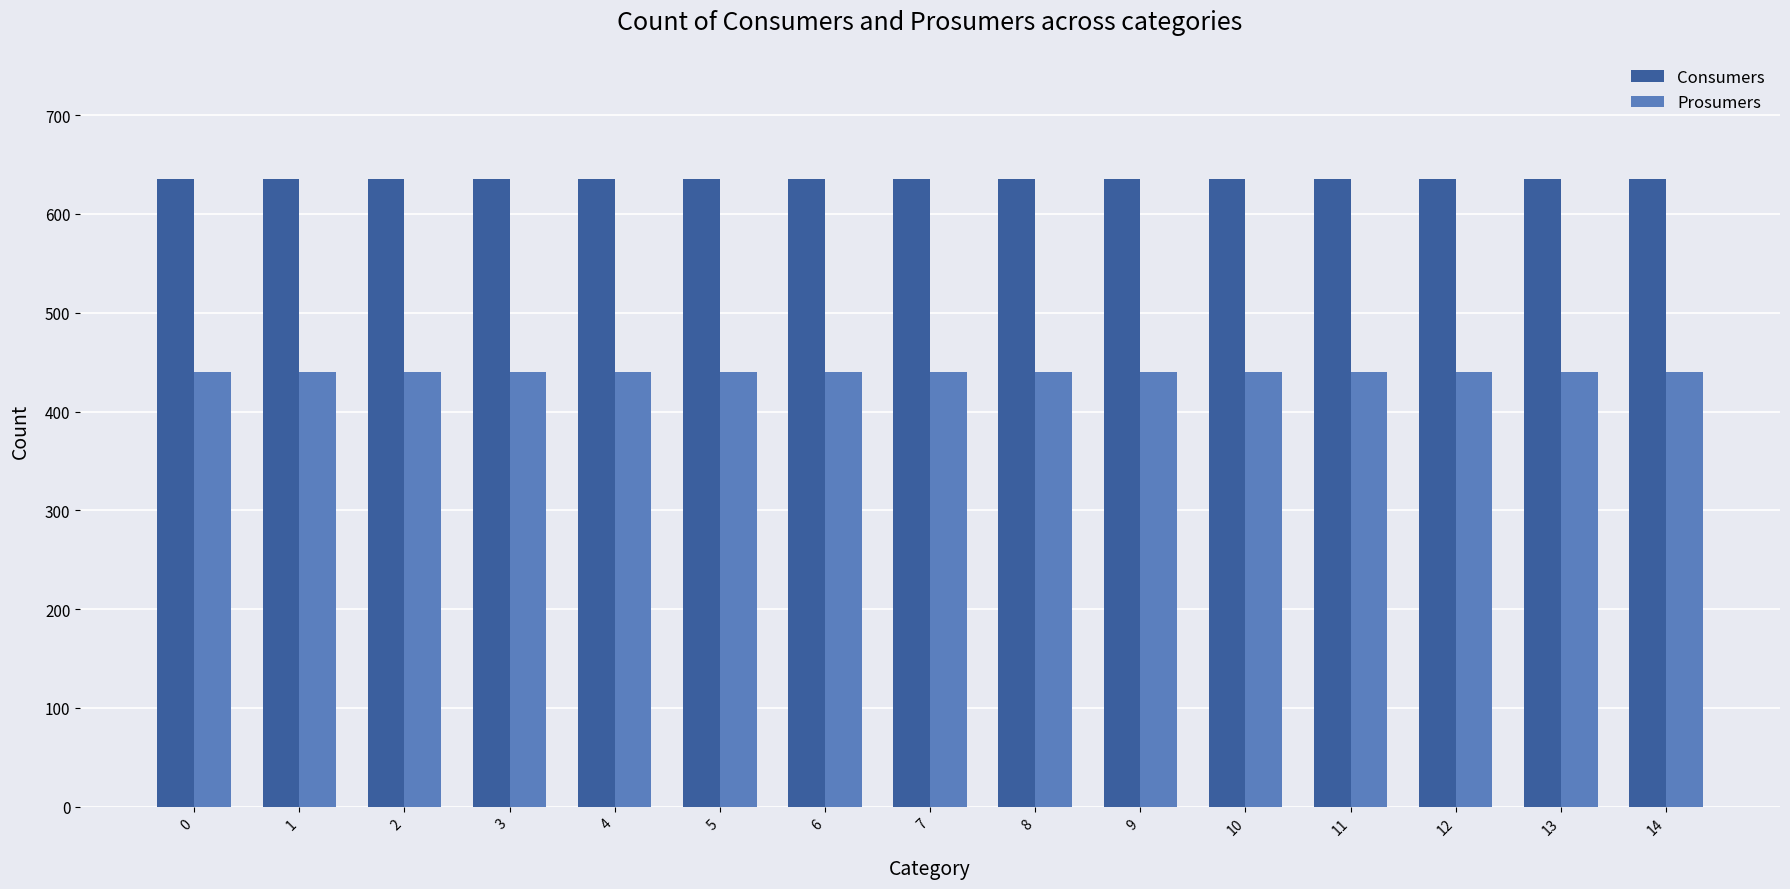

Which series has the largest total across all categories?

Consumers